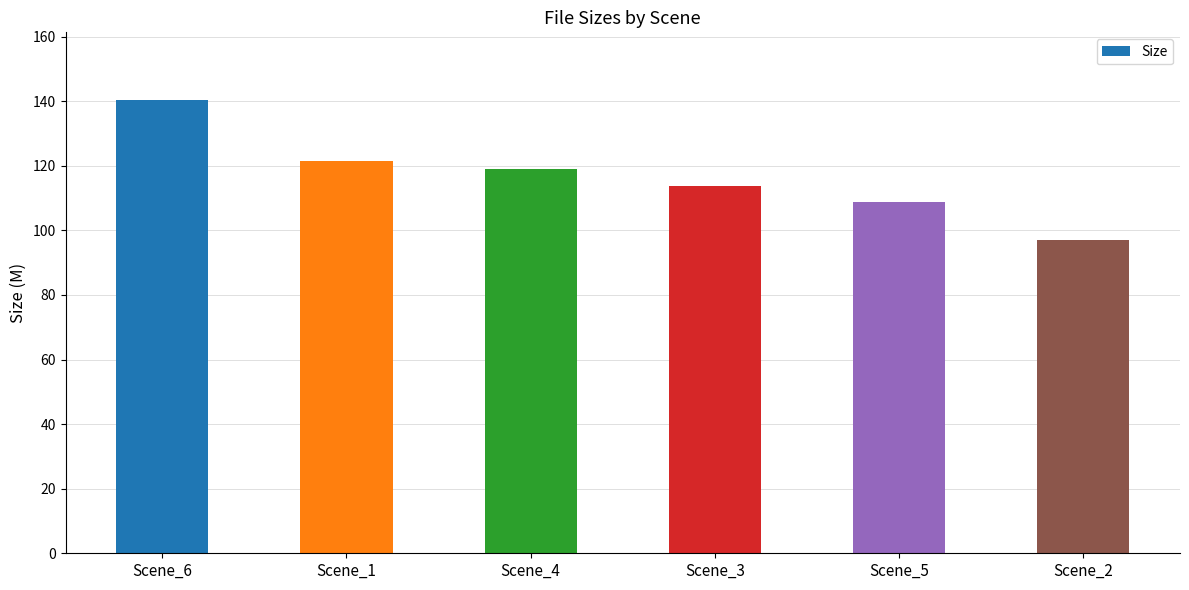

Rank the categories by value from highest to lowest.

Scene_6, Scene_1, Scene_4, Scene_3, Scene_5, Scene_2